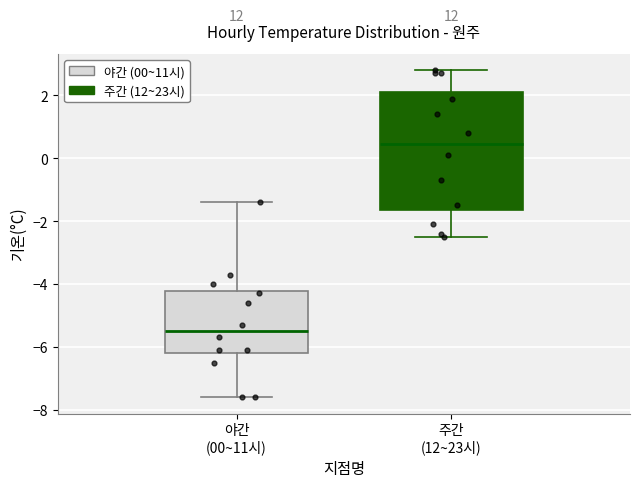

Which box is the tallest, from its lower edge to its upper edge?

주간 (12~23시)